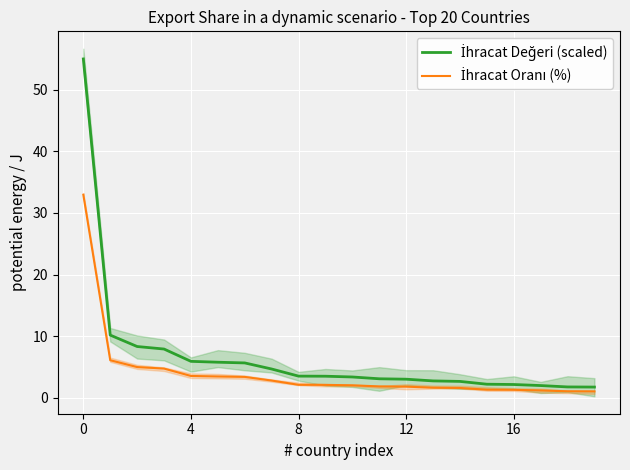

Between 10 and 8, which is larger?

8